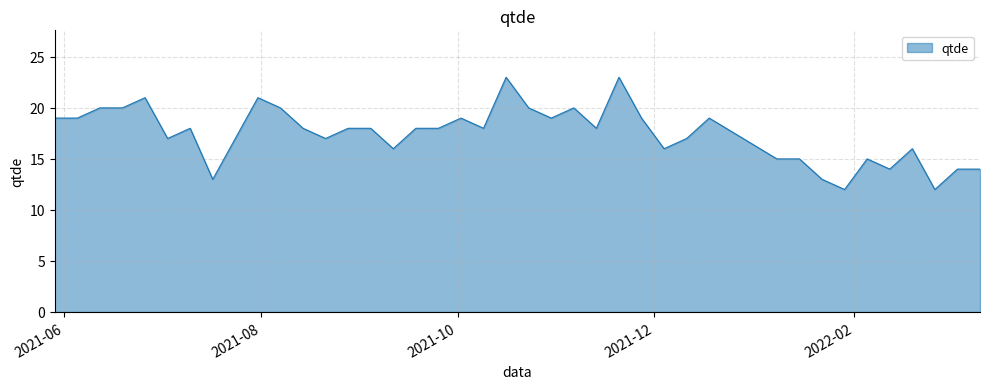

What is the smallest value displayed?

12